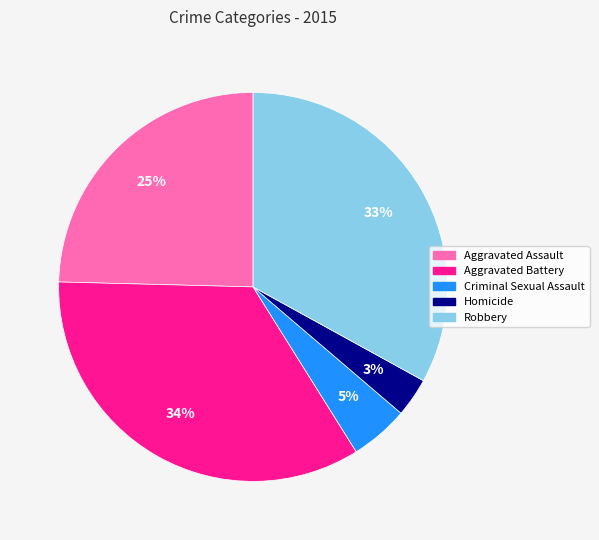

How many segments does this pie chart have?

5